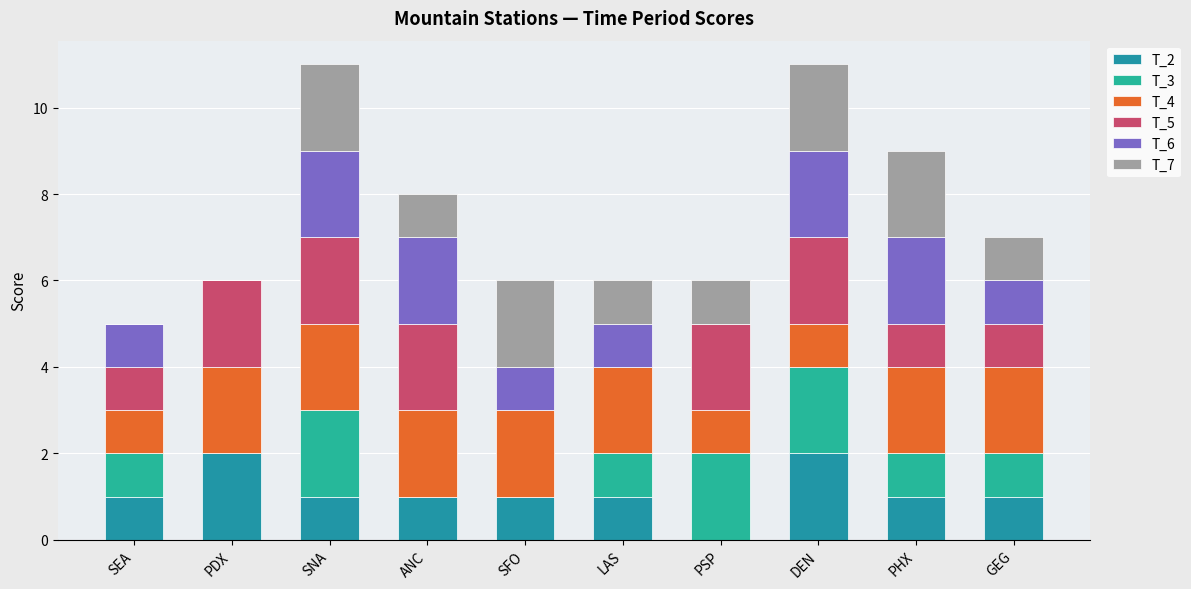

How many distinct data groups are displayed?

6